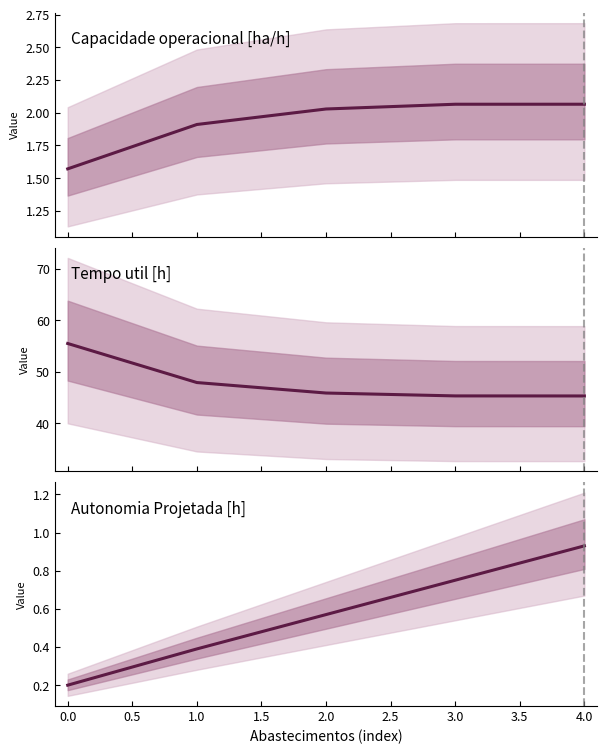

True or false: Tempo util [h] has more than 2 interior local peaks.

False